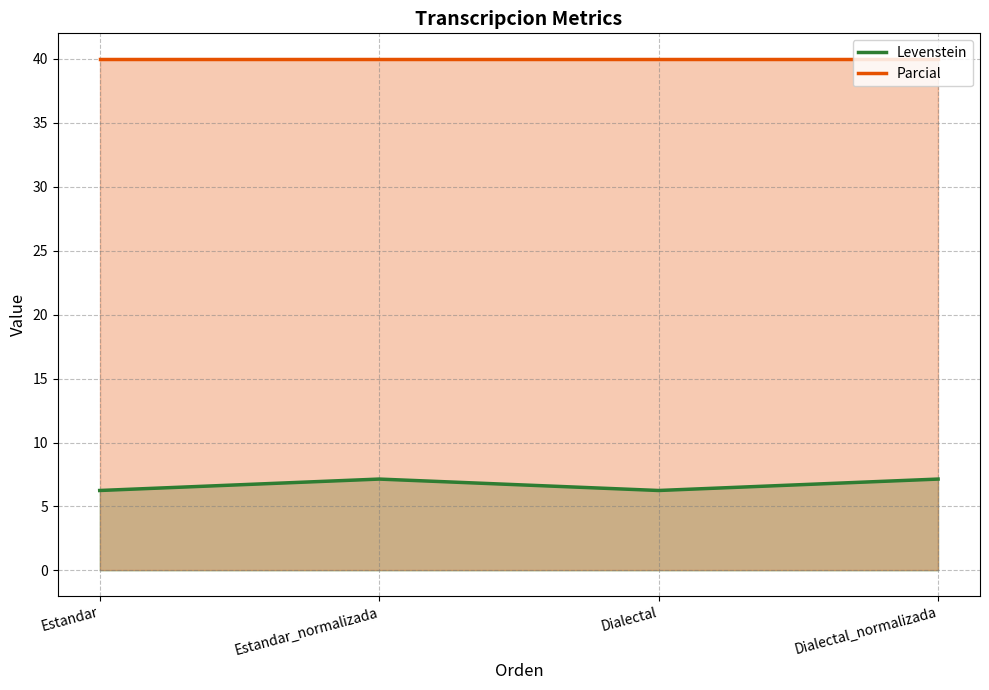

Does the chart have visible grid lines?

Yes